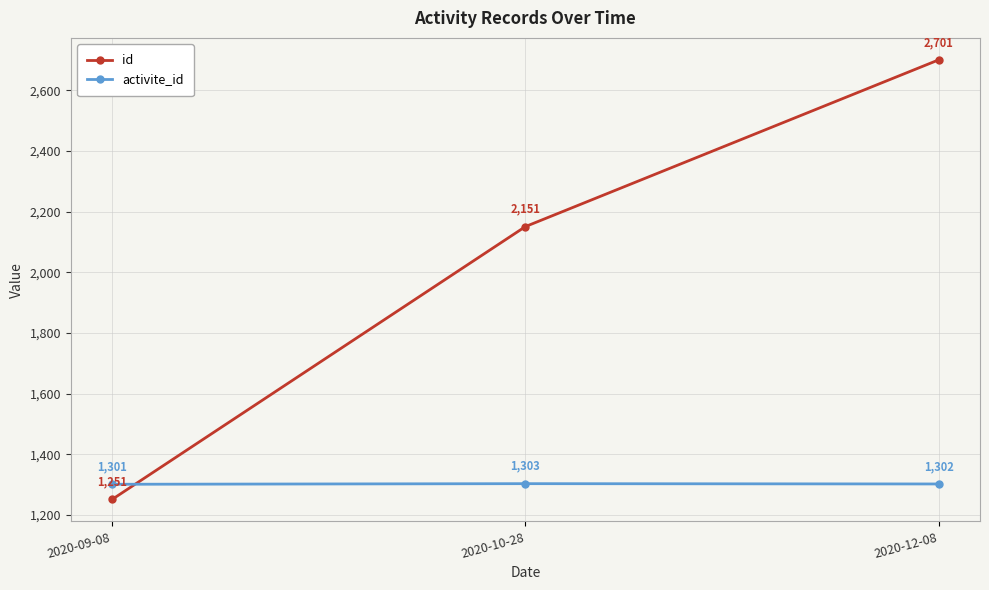

Reading left to right, extract all data points from this chart.

id: 1251	2151	2701
activite_id: 1301	1303	1302